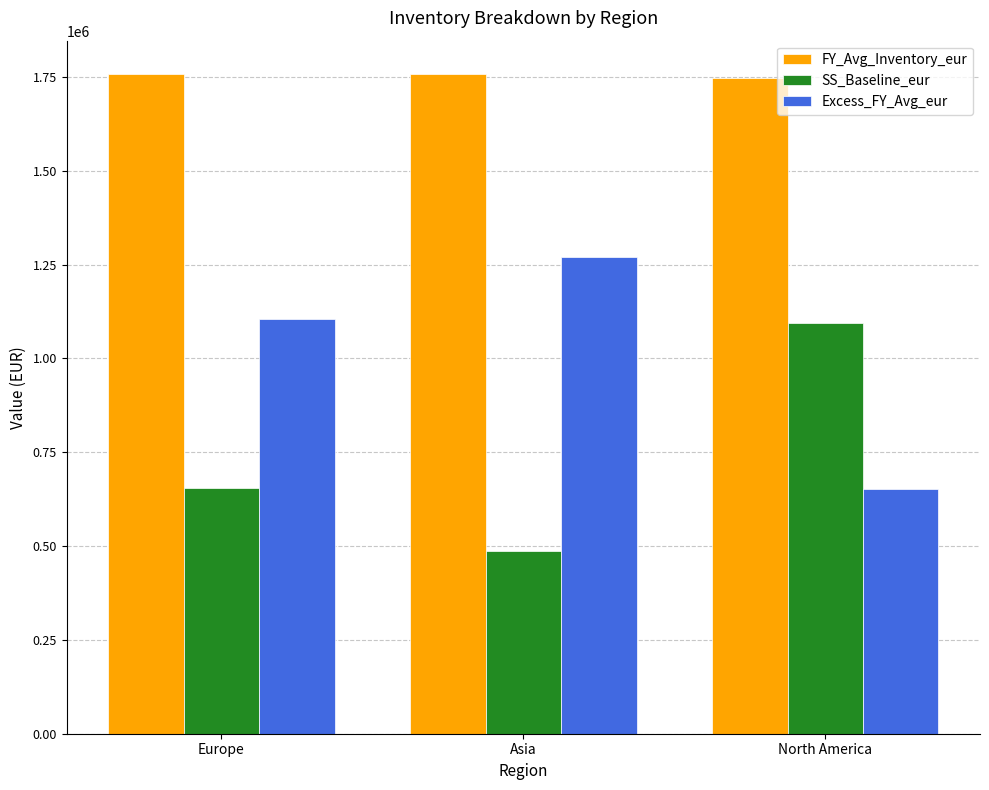

What is the label of the 1st bar from the right?

North America